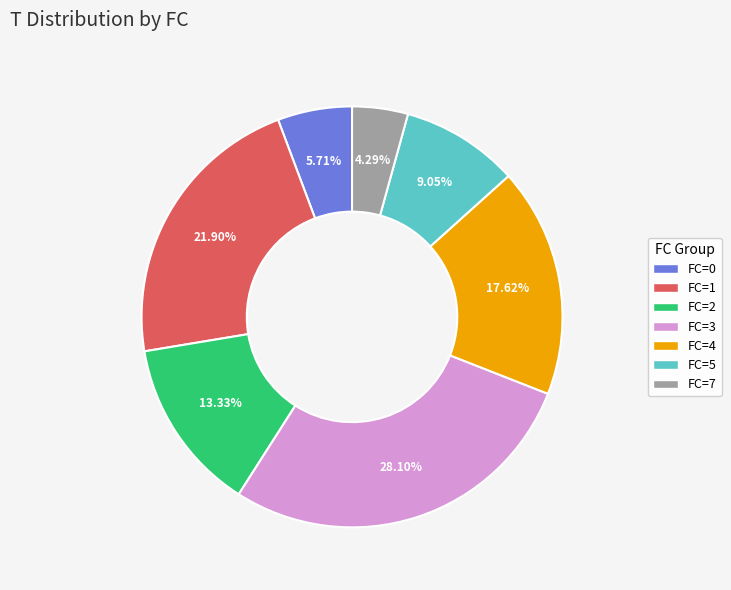

Count the number of slices in the pie.

7